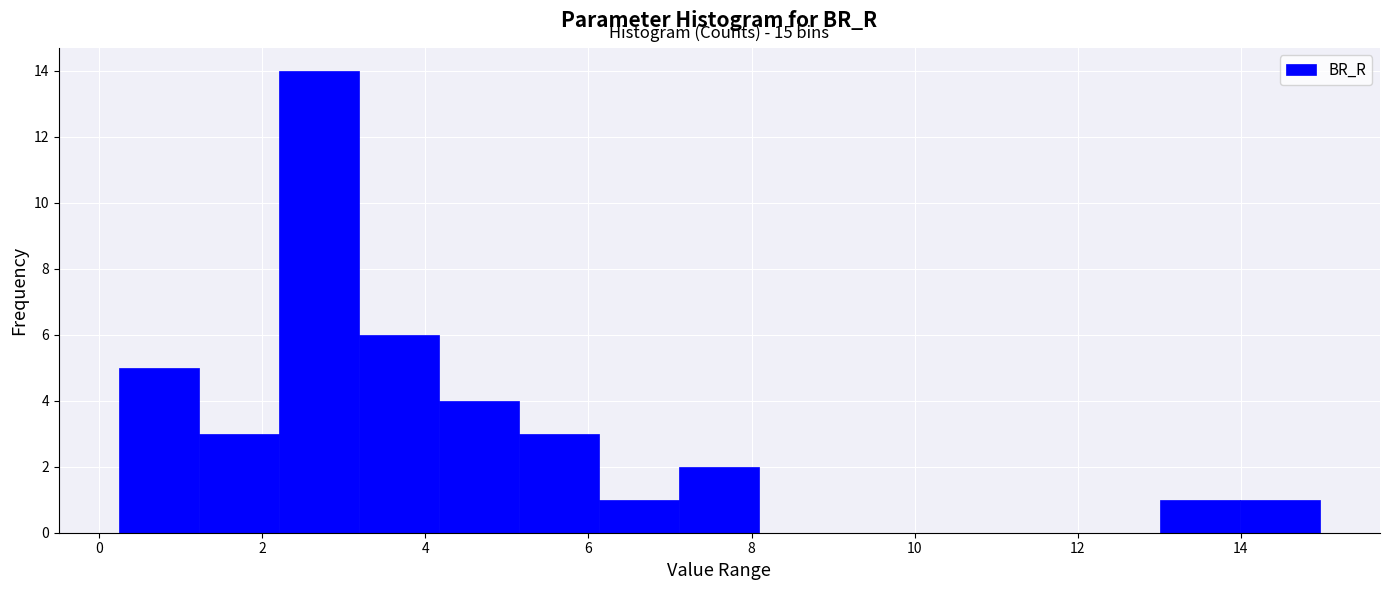

Over which range of the x-axis is the bar tallest?

2.2 to 3.2